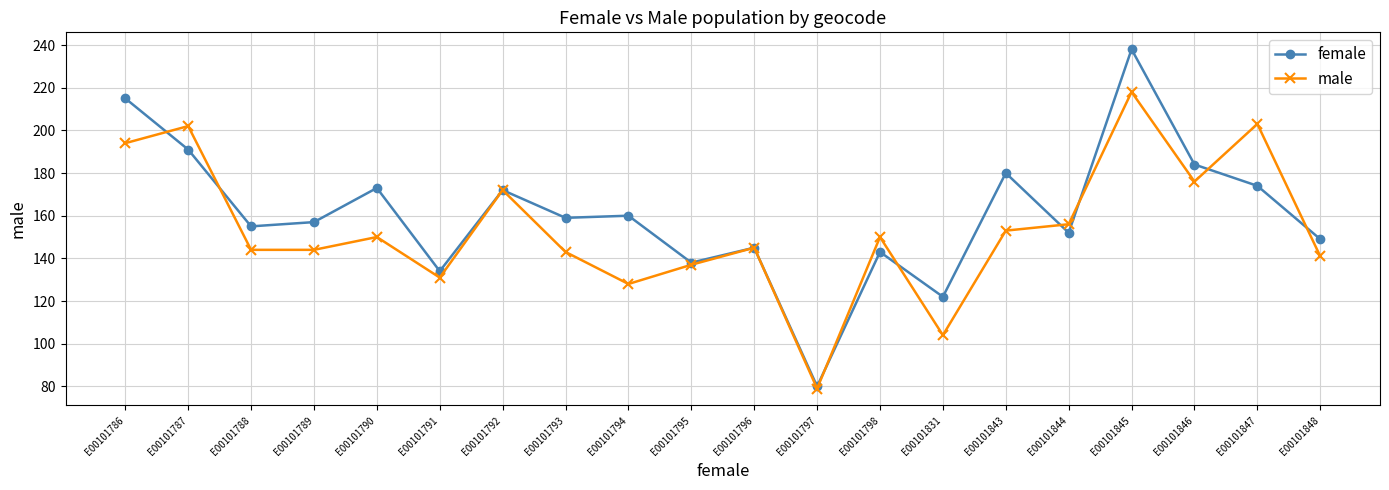

How many categories are shown in the chart?

20